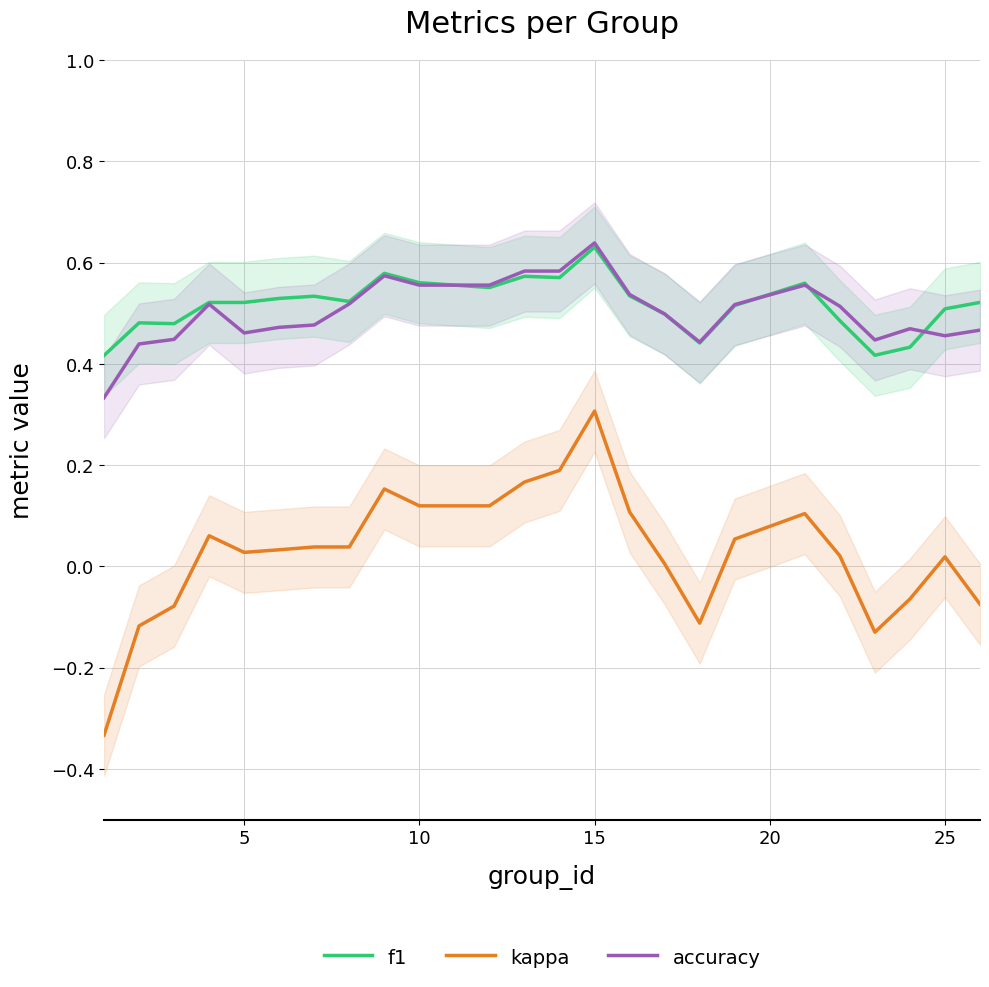

At how many categories does at least one series exceed 0?

24